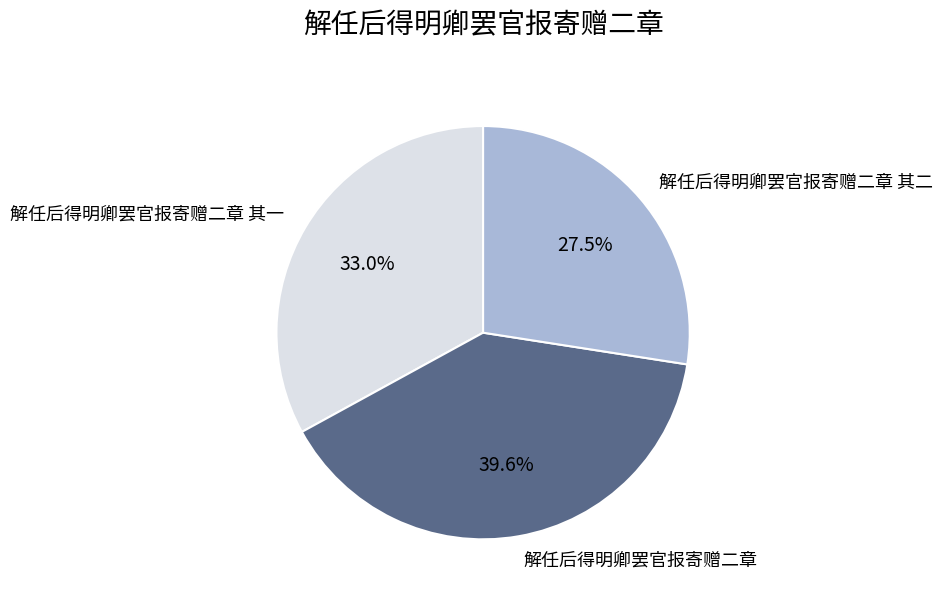

What percentage is the 解任后得明卿罢官报寄赠二章 slice, to the nearest percent?

40%